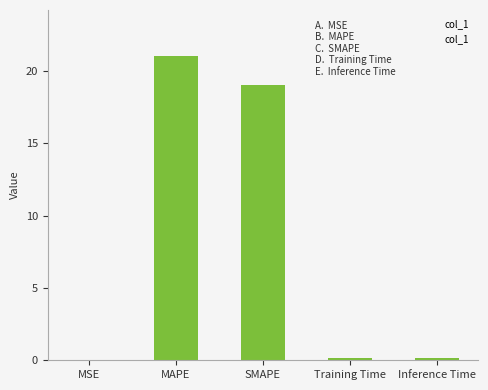

True or false: the data shows 21.1 at MAPE.

True